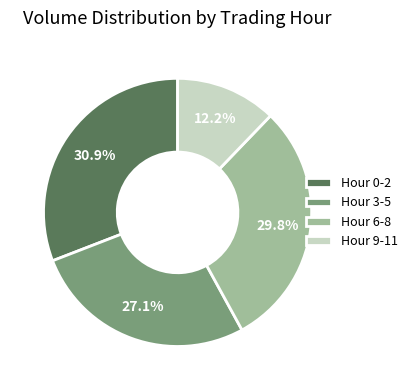

Rank the categories by value from lowest to highest.

Hour 9-11, Hour 3-5, Hour 6-8, Hour 0-2